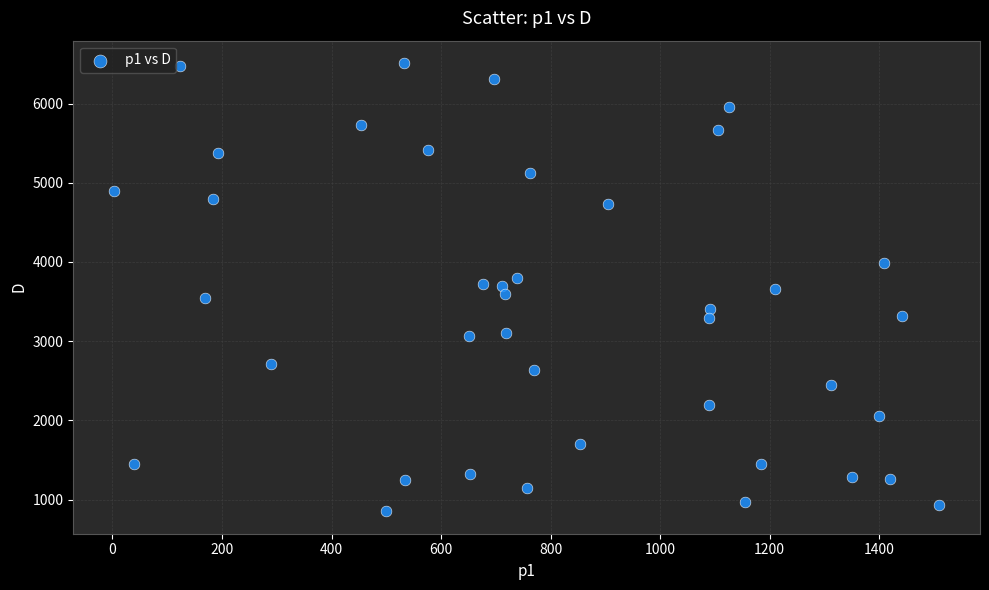

What is the range of Y values (max minus min)?

5660.7